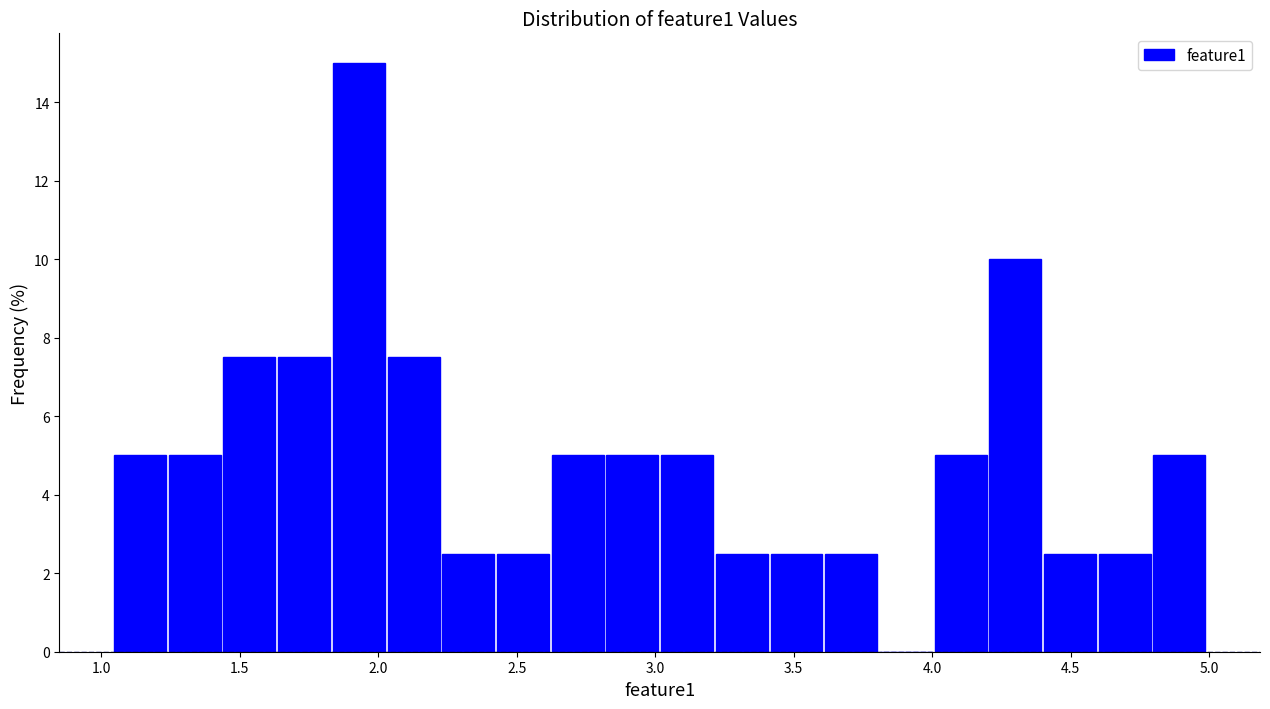

Around what value on the x-axis is the tallest bar? Give the approximate position of its centre, as read against the axis.

1.95